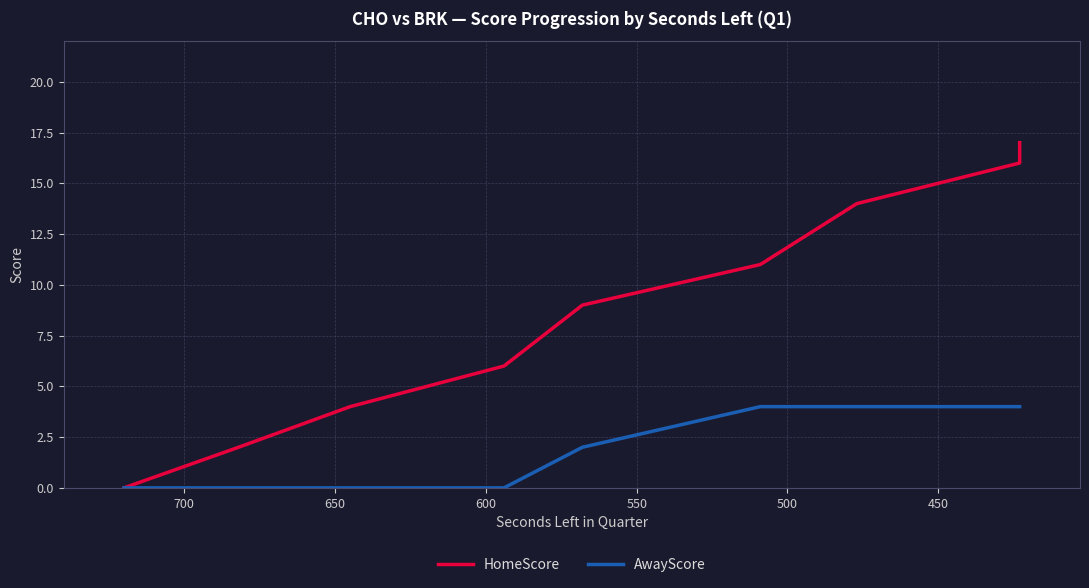

True or false: AwayScore and HomeScore cross at least once.

False